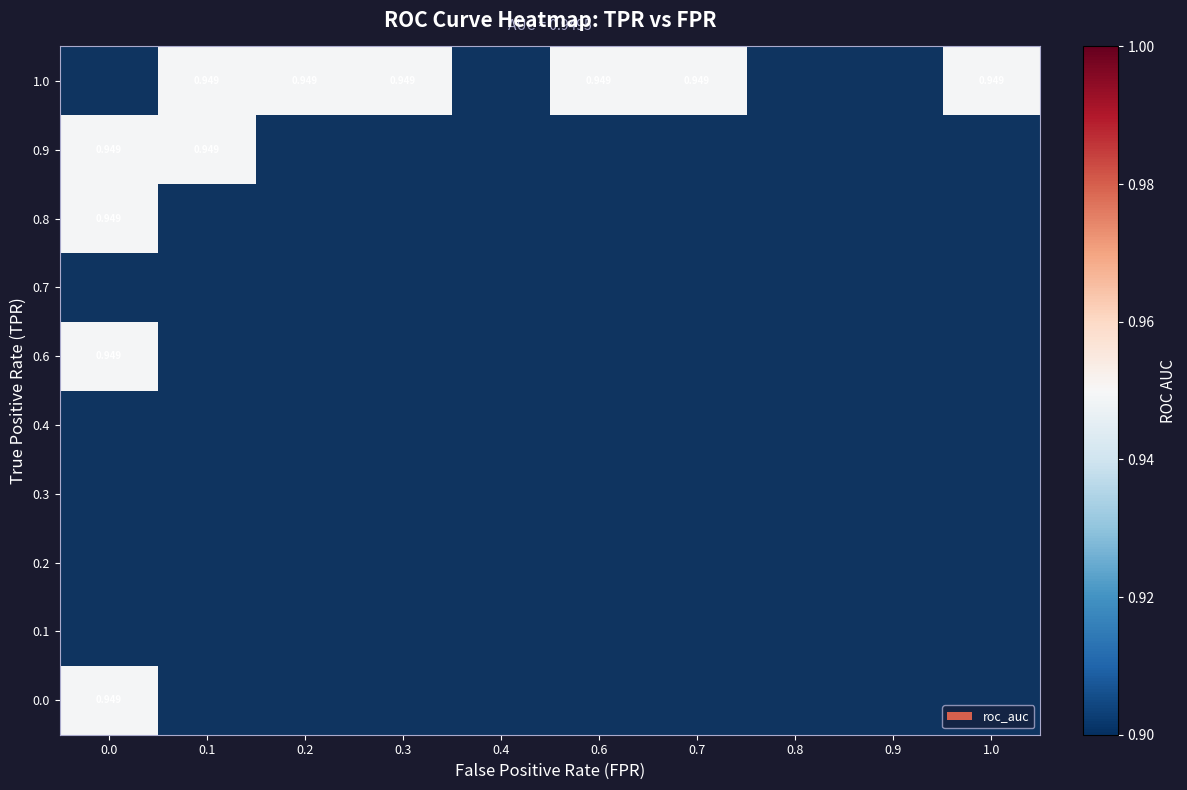

What is the difference between the tpr values at 6 and 13?

0.1